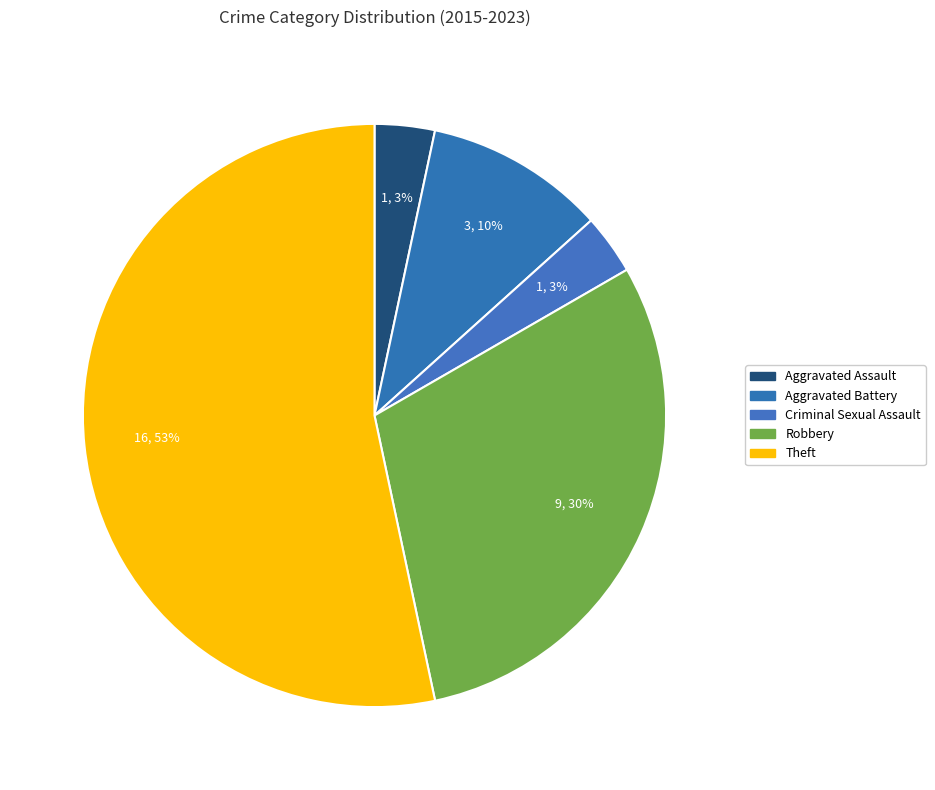

To the nearest percent, what percentage of the pie is Aggravated Assault?

3%